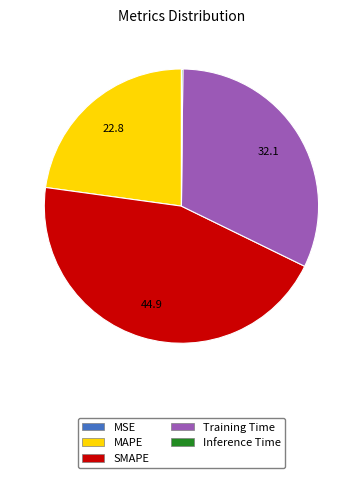

Is there a majority slice in this chart?

No